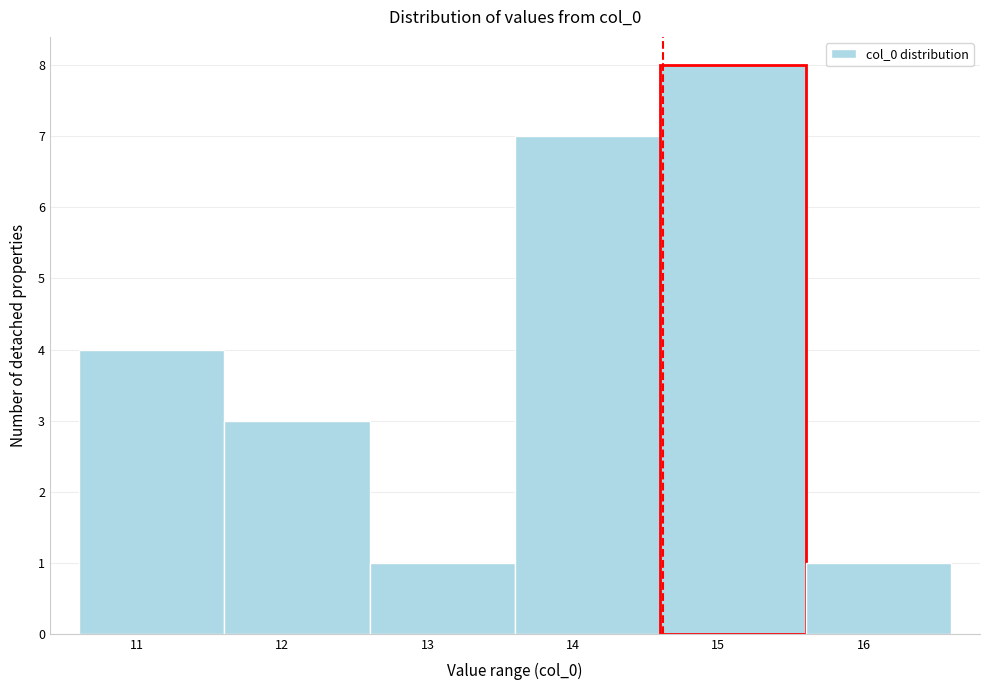

Reading left to right, transcribe this chart: for each bar, give the range it covers on the x-axis and its height. Neither the bar edges nor the heights are printed on the chart, so give them approximately, as read against the axes.

10.6 to 11.6: 4
11.6 to 12.6: 3
12.6 to 13.6: 1
13.6 to 14.6: 7
14.6 to 15.6: 8
15.6 to 16.6: 1